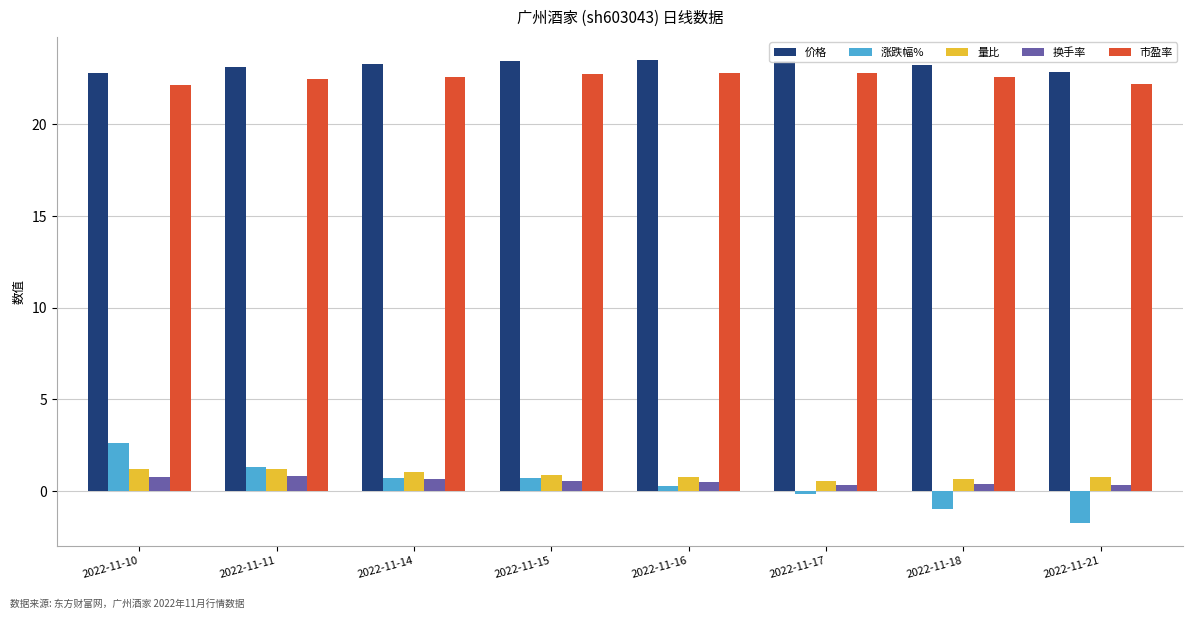

At which category does the chart reach its minimum across all series?

2022-11-21